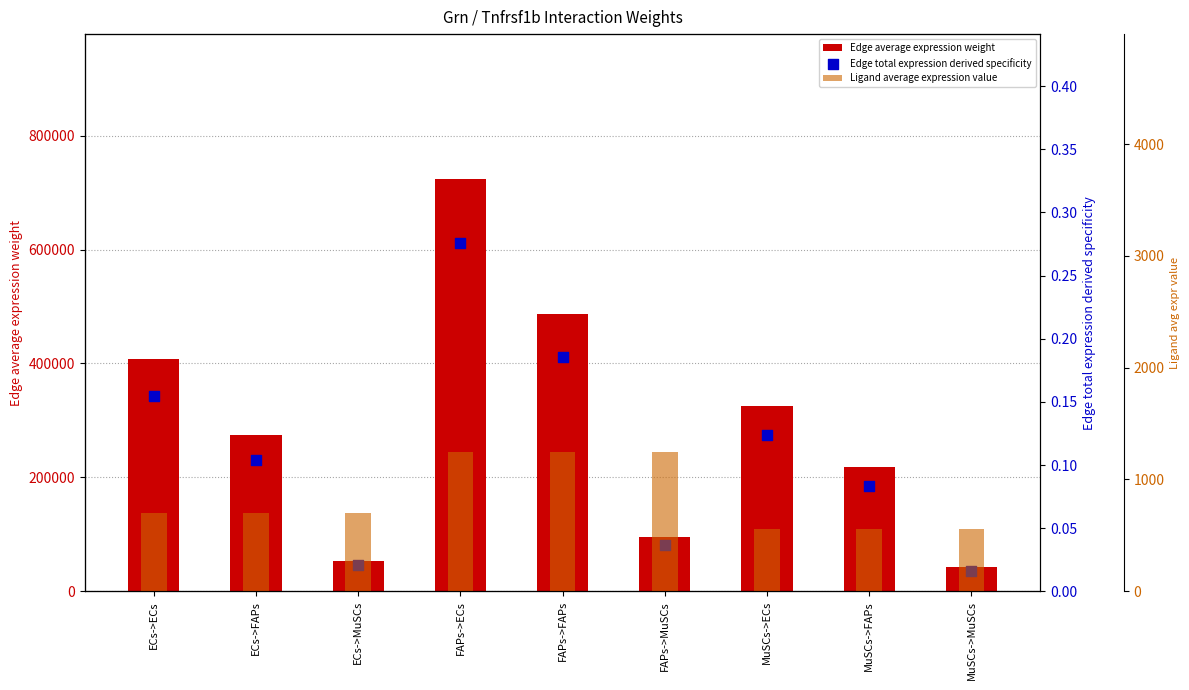

Which series contains the highest Y value?

Edge average expression weight